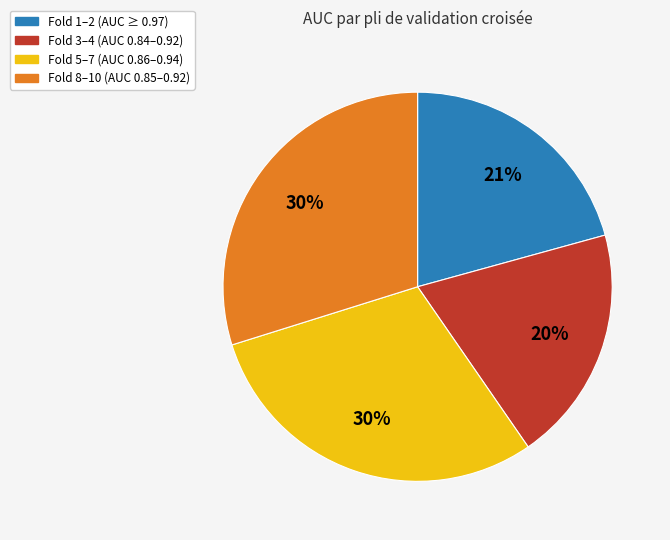

Is there a majority slice in this chart?

No